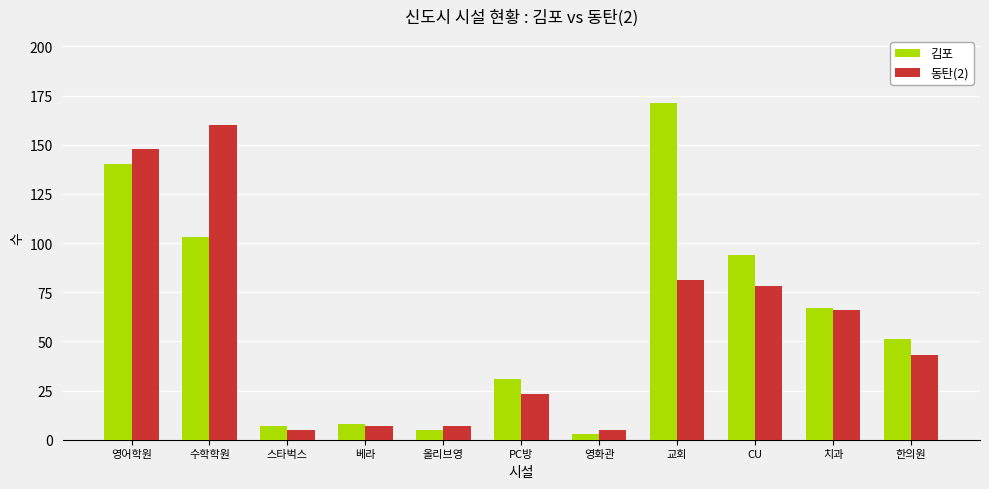

Reading left to right, extract all data points from this chart.

김포: 영어학원=140	수학학원=103	스타벅스=7	베라=8	올리브영=5	PC방=31	영화관=3	교회=171	CU=94	치과=67	한의원=51
동탄(2): 영어학원=148	수학학원=160	스타벅스=5	베라=7	올리브영=7	PC방=23	영화관=5	교회=81	CU=78	치과=66	한의원=43